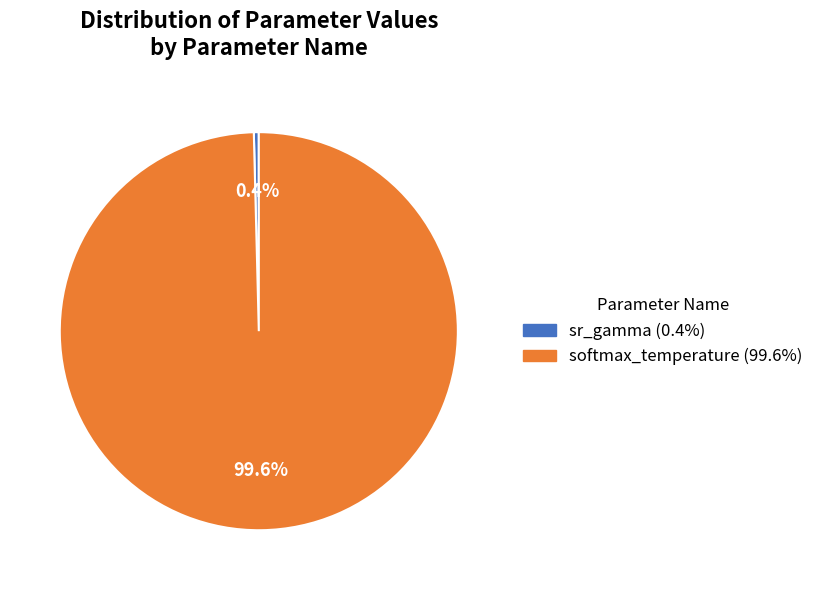

Which has a higher value, softmax_temperature or sr_gamma?

softmax_temperature